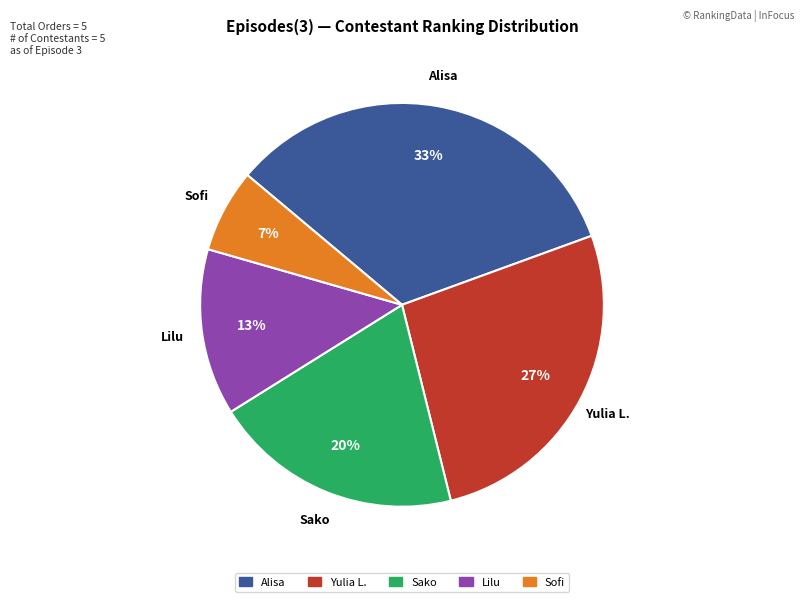

Approximately how many times larger is the value at Sofi compared to Sako?

0.3